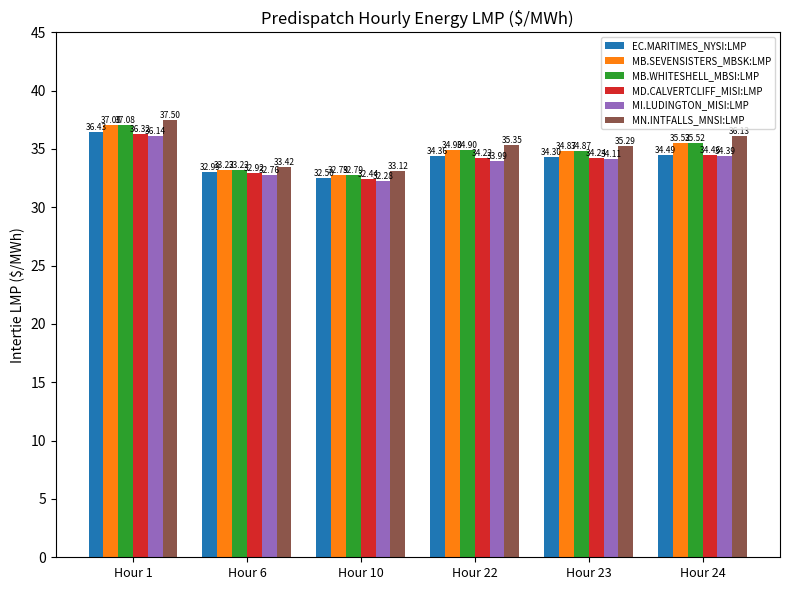

What is the greatest value displayed?

37.5